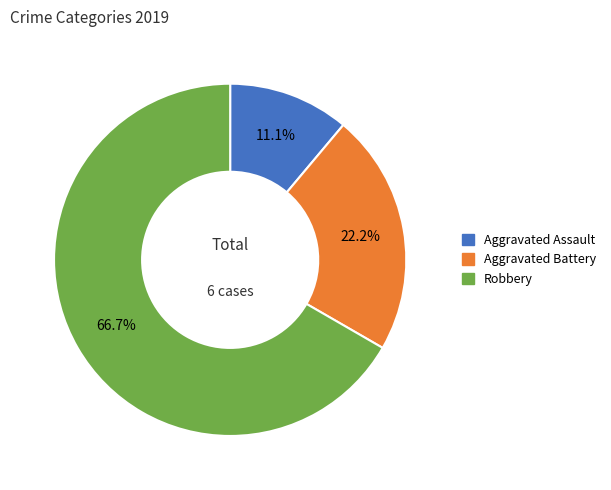

Is the sum of Aggravated Assault and Aggravated Battery greater than half?

No